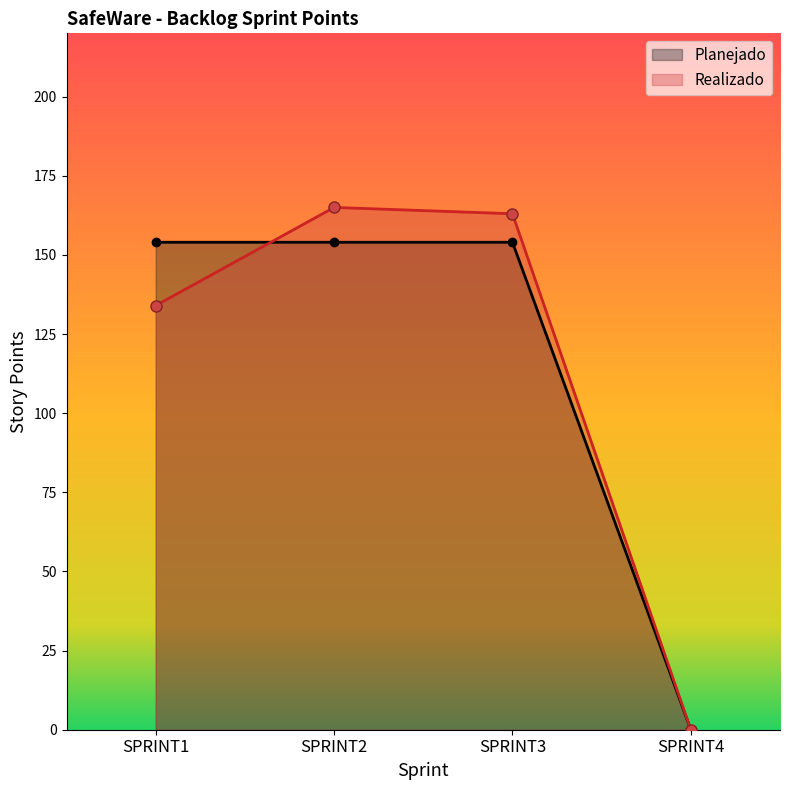

Where does the Realizado series first go above 163?

SPRINT2